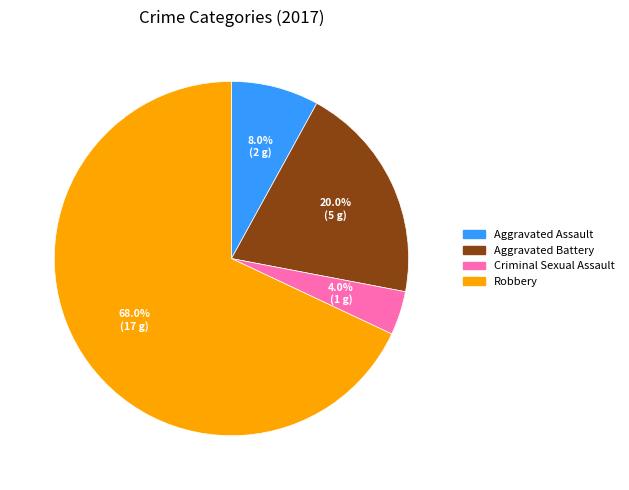

Which category has the biggest portion of the pie?

Robbery